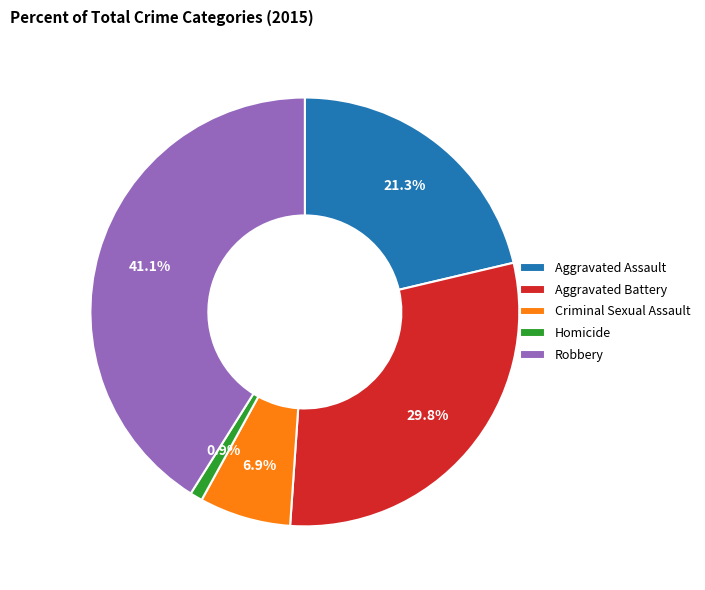

To the nearest percent, what percentage of the pie is Aggravated Assault?

21%